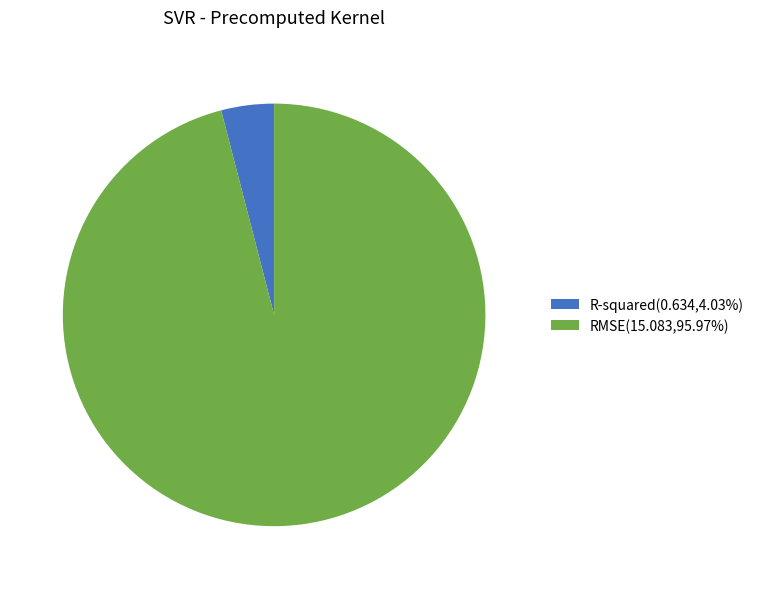

What is the smallest slice in the pie chart?

R-squared